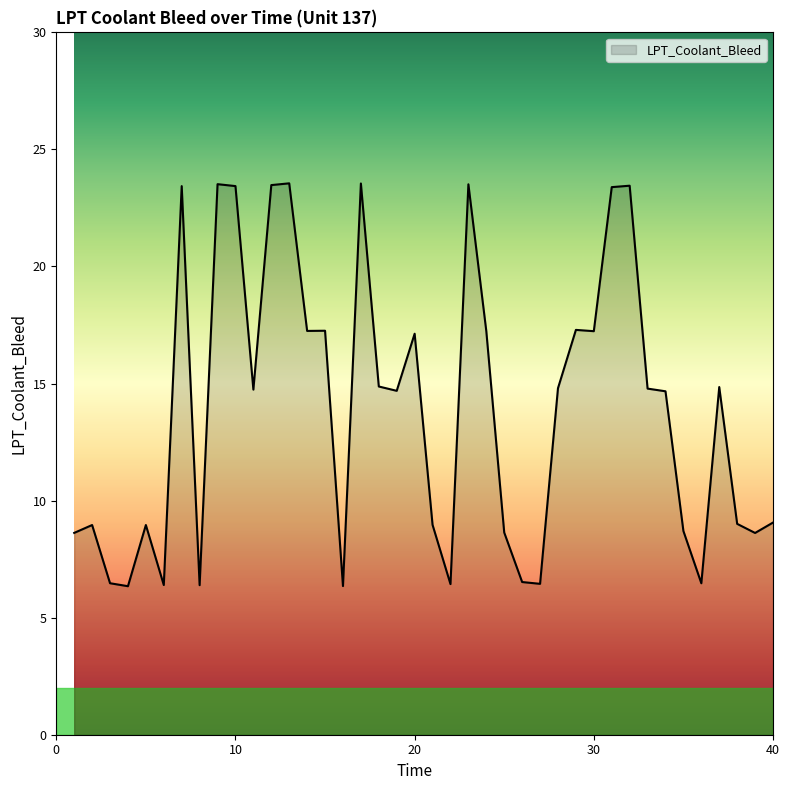

What is the difference between the maximum and minimum values?

17.2